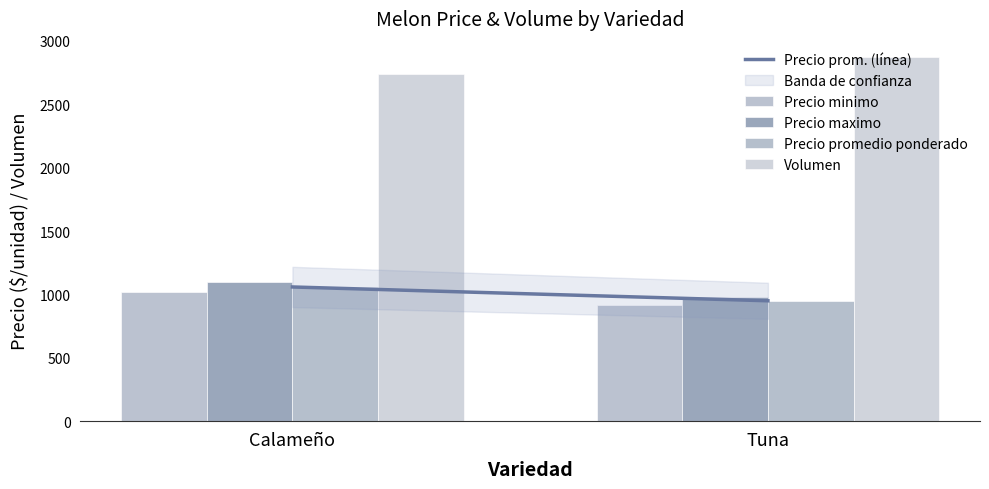

Is it true that Precio promedio ponderado equals 591 at Calameño?

False